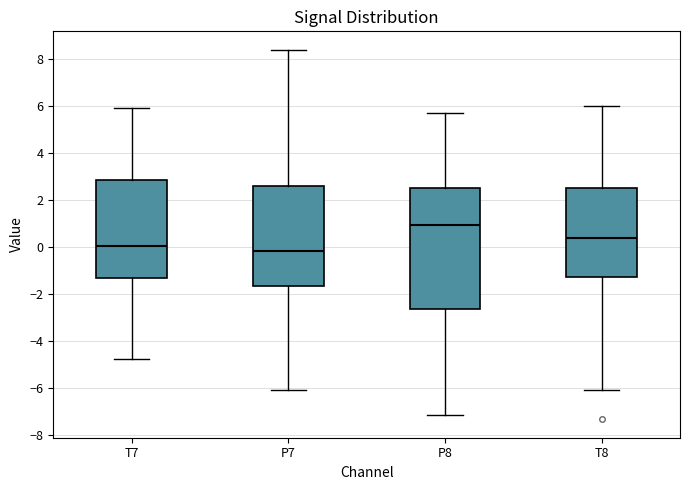

Where does the median line of the box for T7 sit on the y-axis? The values are not printed on the chart, so give them approximately, as read against the axis.

0.0